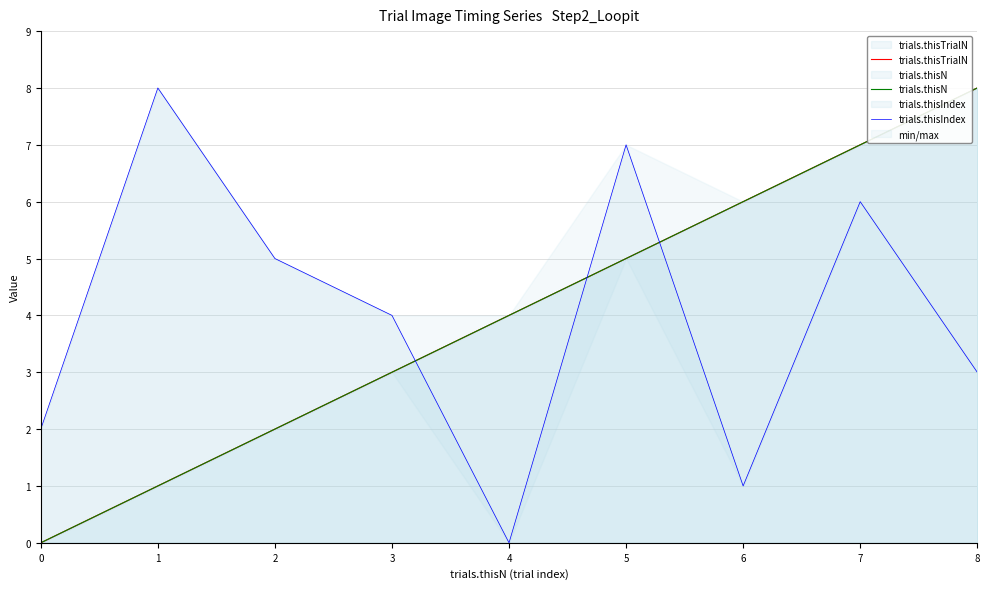

At which category does trials.thisIndex reach its first local valley?

4